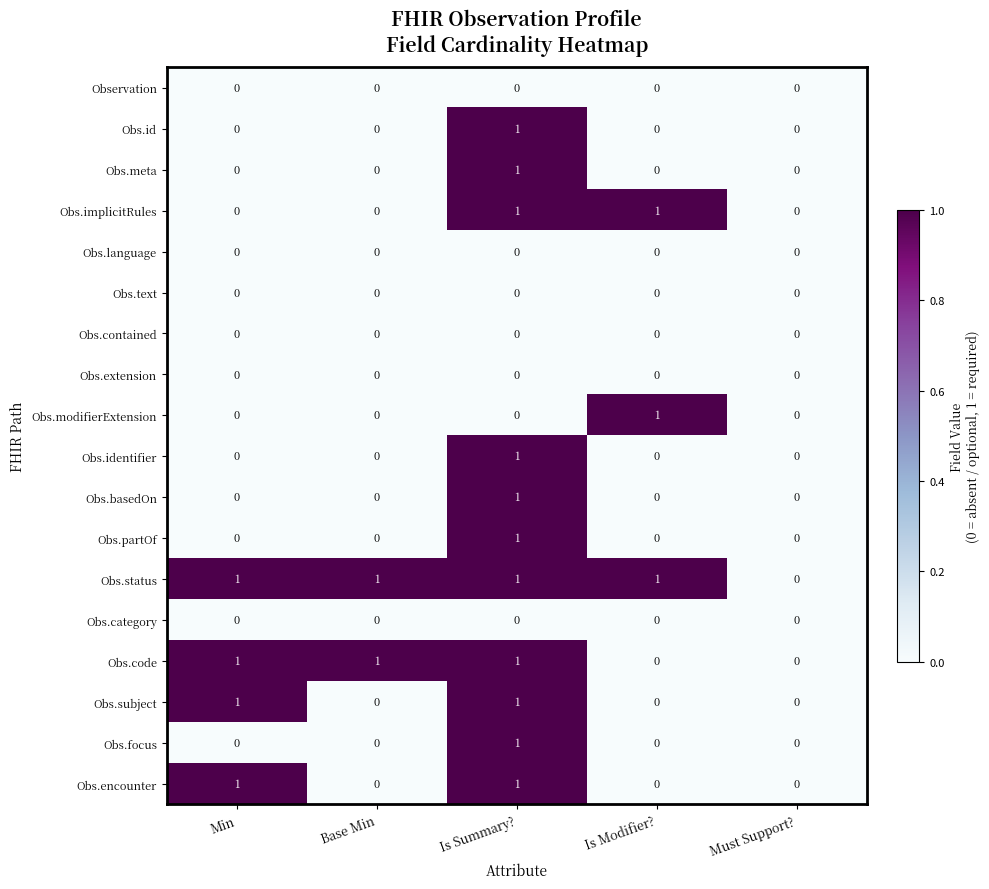

Count the Obs.id values in the range 0 to 1.

5